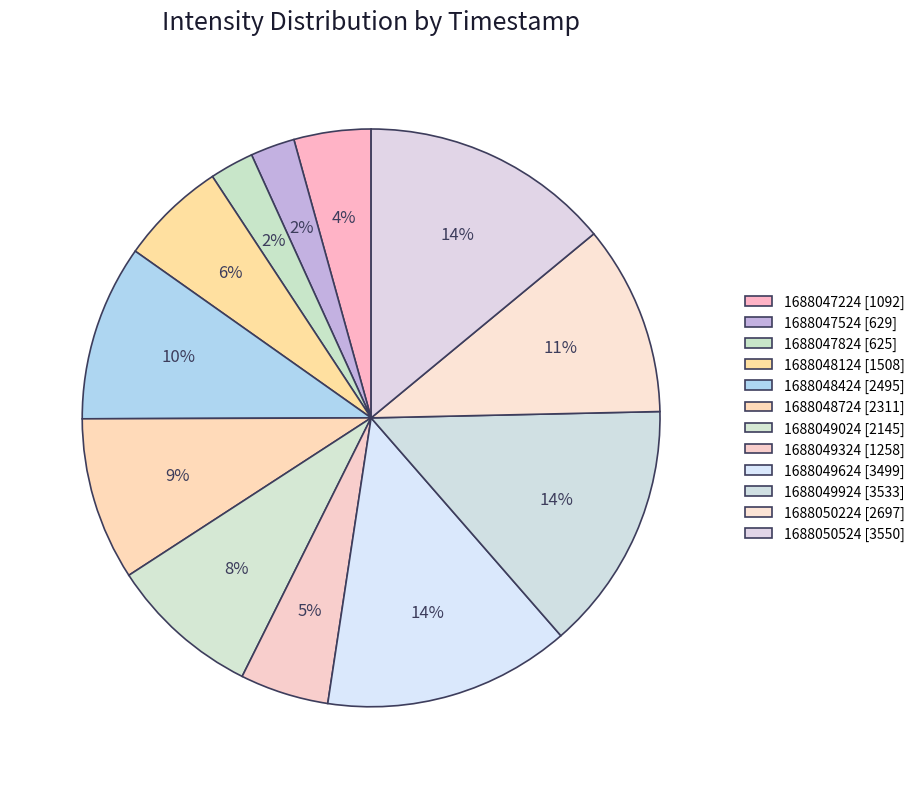

What is the smallest slice in the pie chart?

1688047824